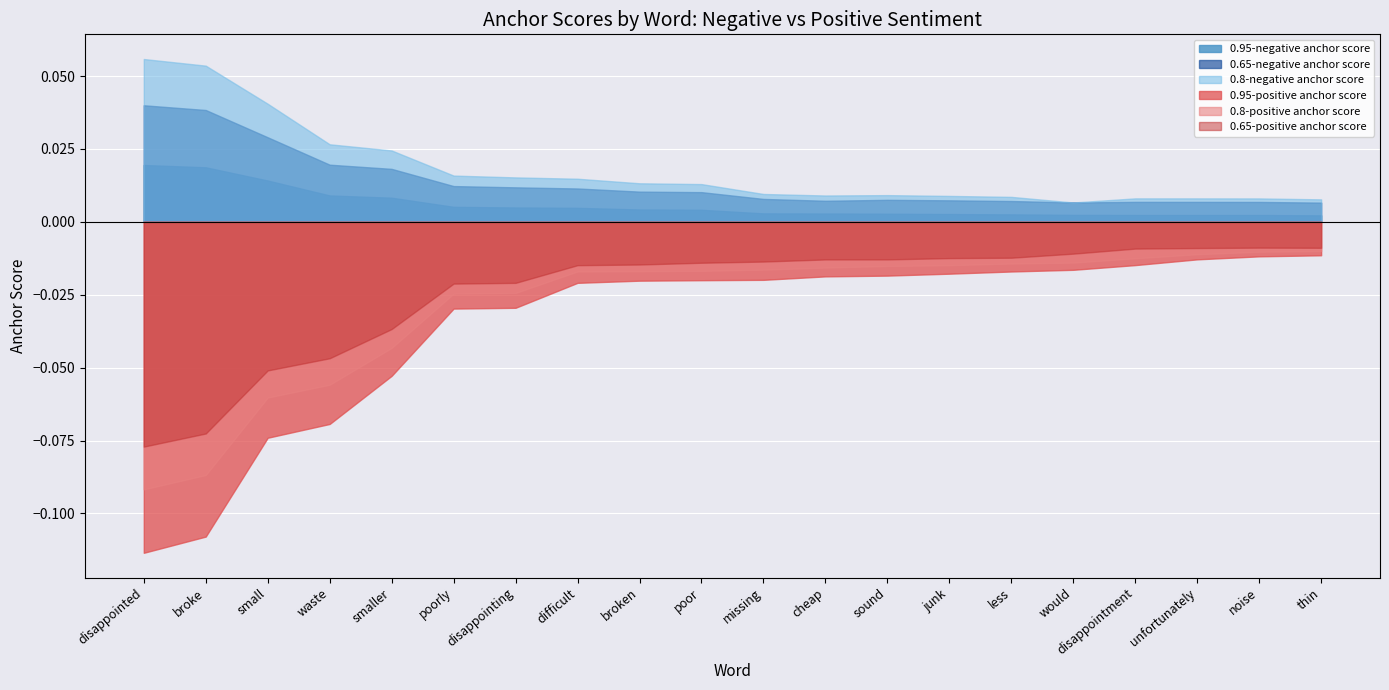

Which series changed the most between broken and poor?

0.65-positive anchor score